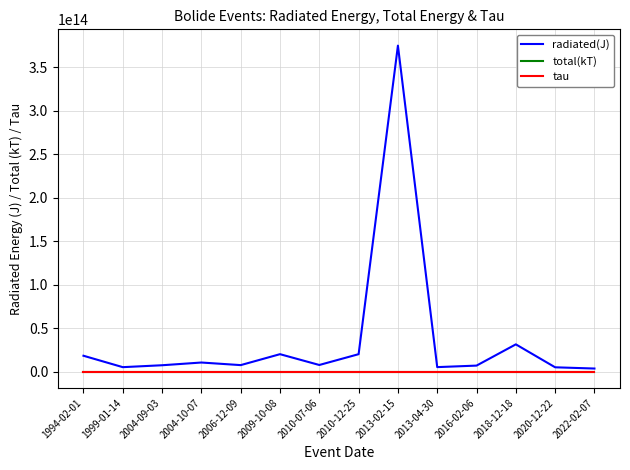

Which series has the widest spread of values?

radiated(J)